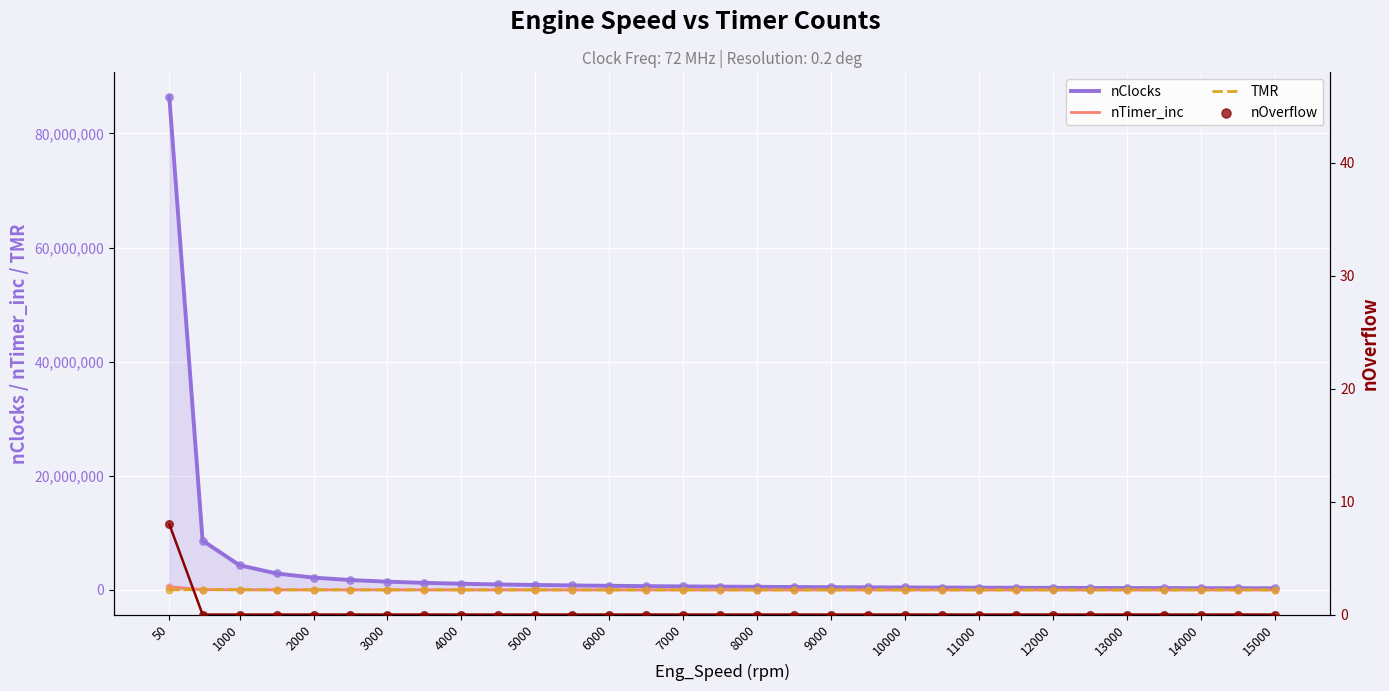

At which category is the sum across all series the highest?

50